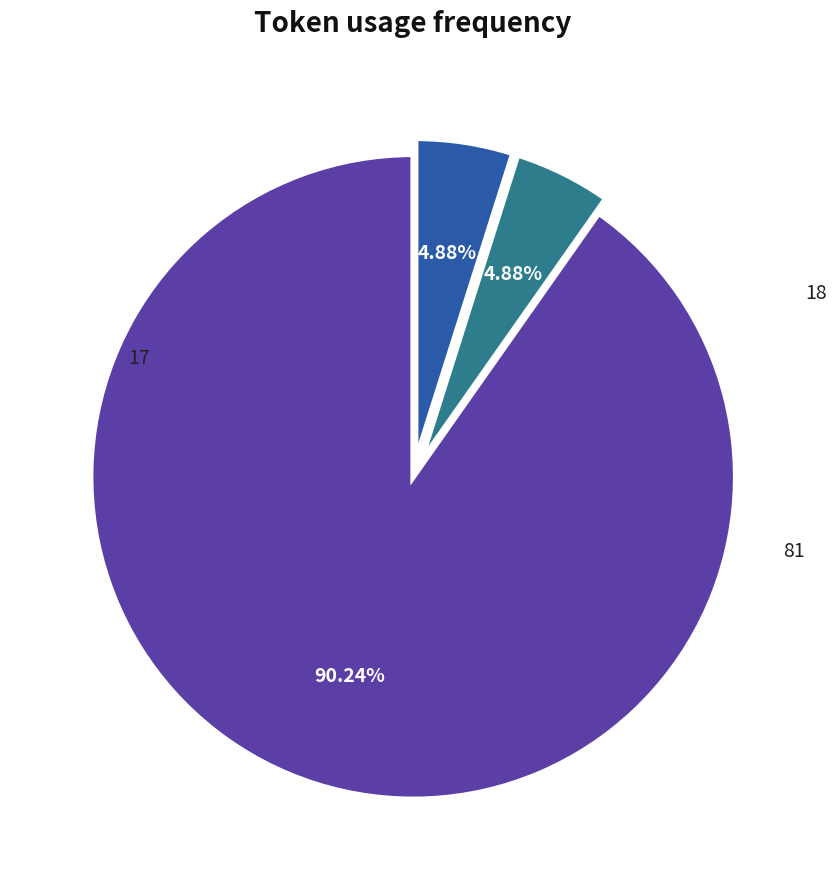

What is the majority slice?

17